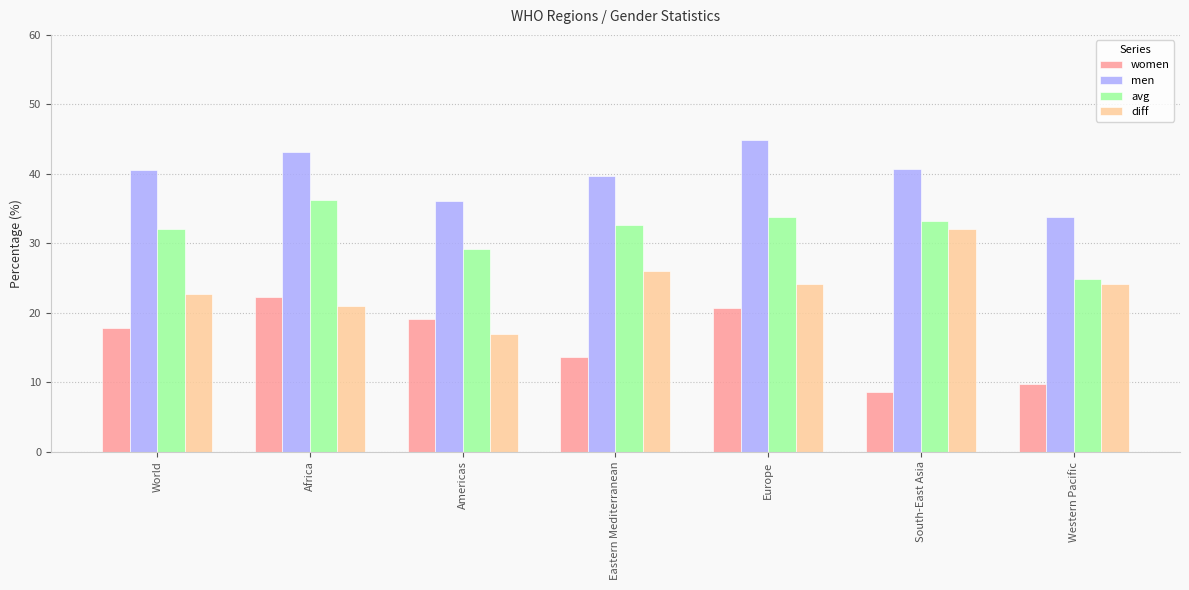

How many distinct data groups are displayed?

4